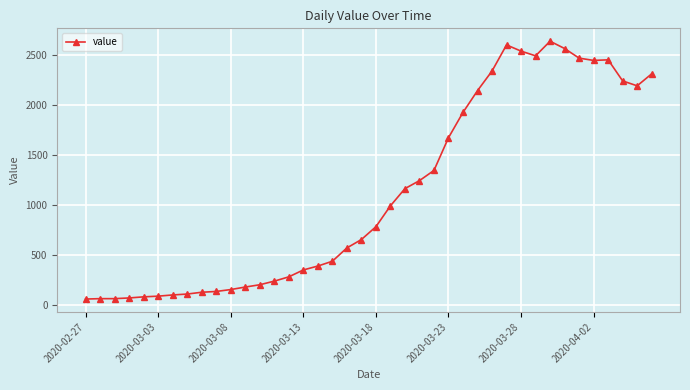

What is the difference between the second highest and second lowest values?

2537